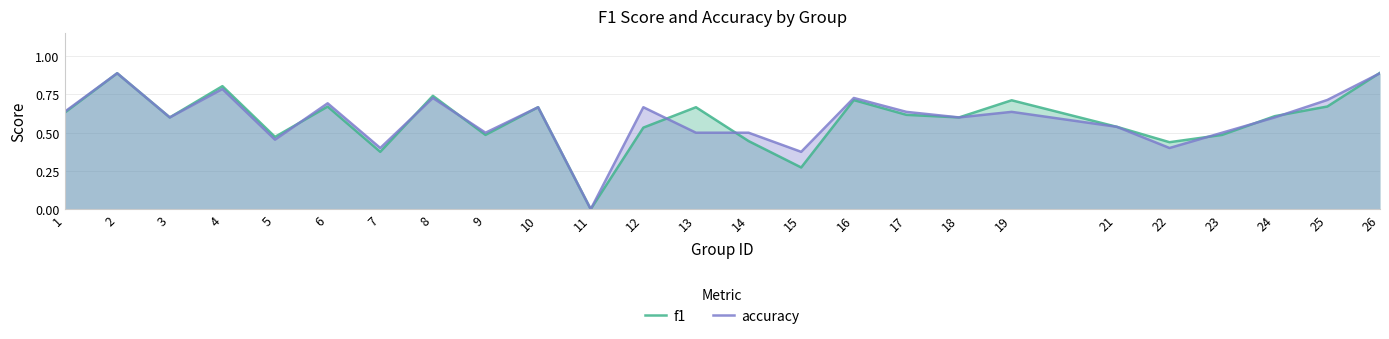

Rank the series by their maximum value, from highest to lowest.

f1, accuracy